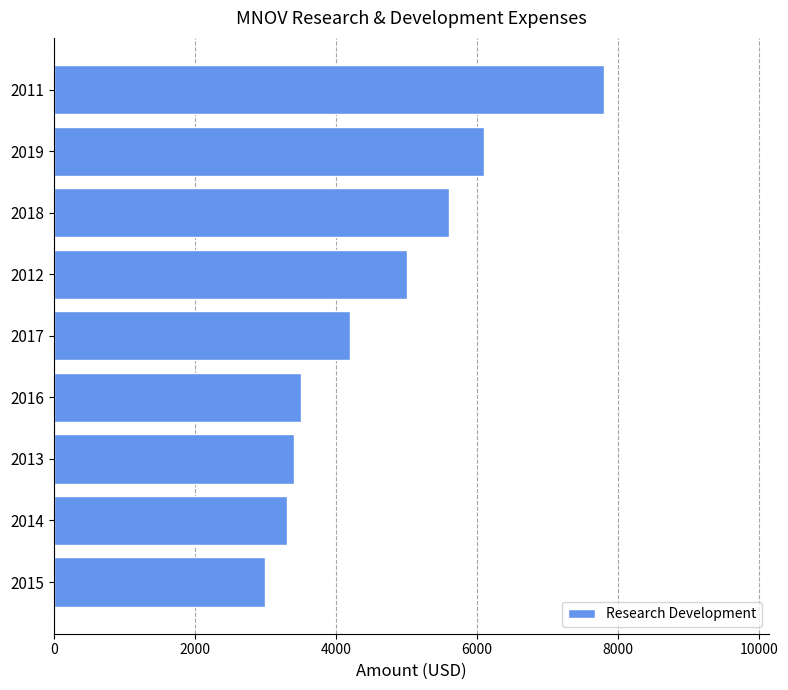

Which label corresponds to the smallest value in the chart?

2015